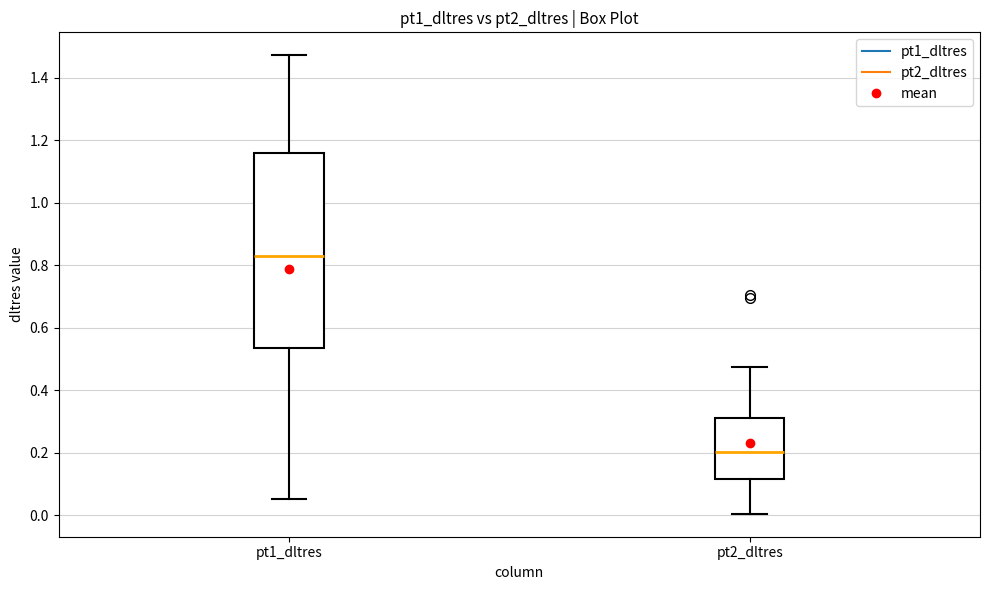

Which box is the tallest, from its lower edge to its upper edge?

pt1_dltres